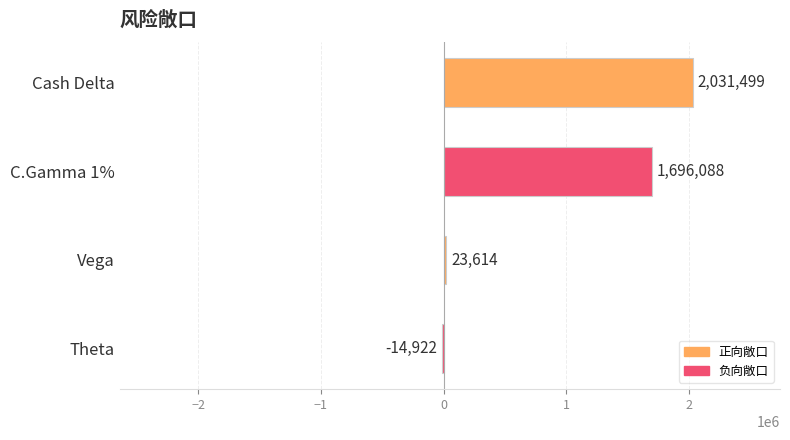

Reading top to bottom, transcribe all the data shown in this chart.

Cash Delta=2031499	C.Gamma 1%=1696088	Vega=23614	Theta=-14922